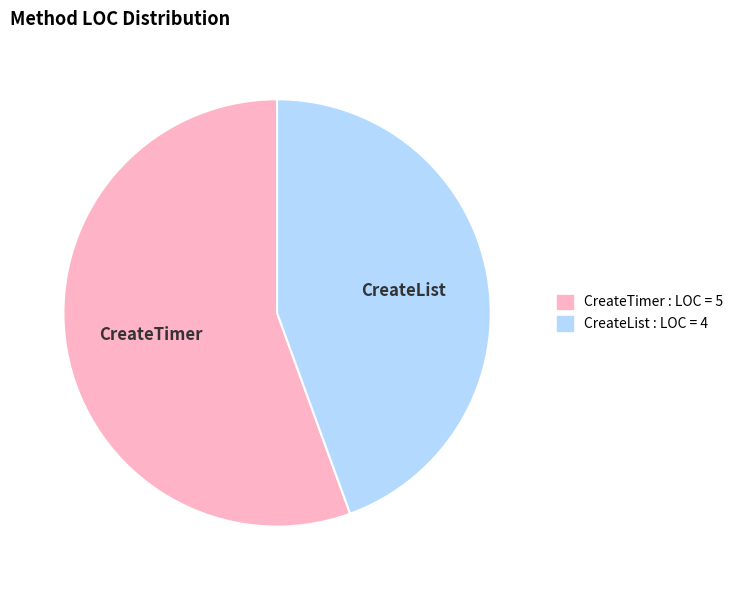

Rank the categories by value from lowest to highest.

CreateList, CreateTimer